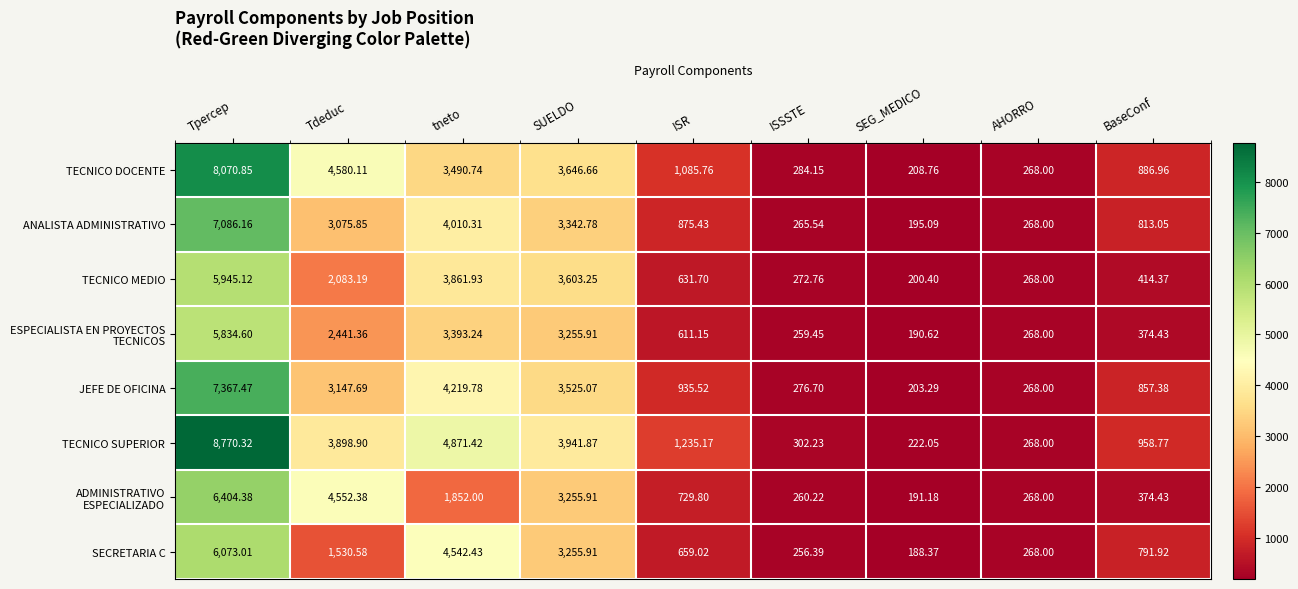

Which series has the largest range (max minus min)?

TECNICO SUPERIOR